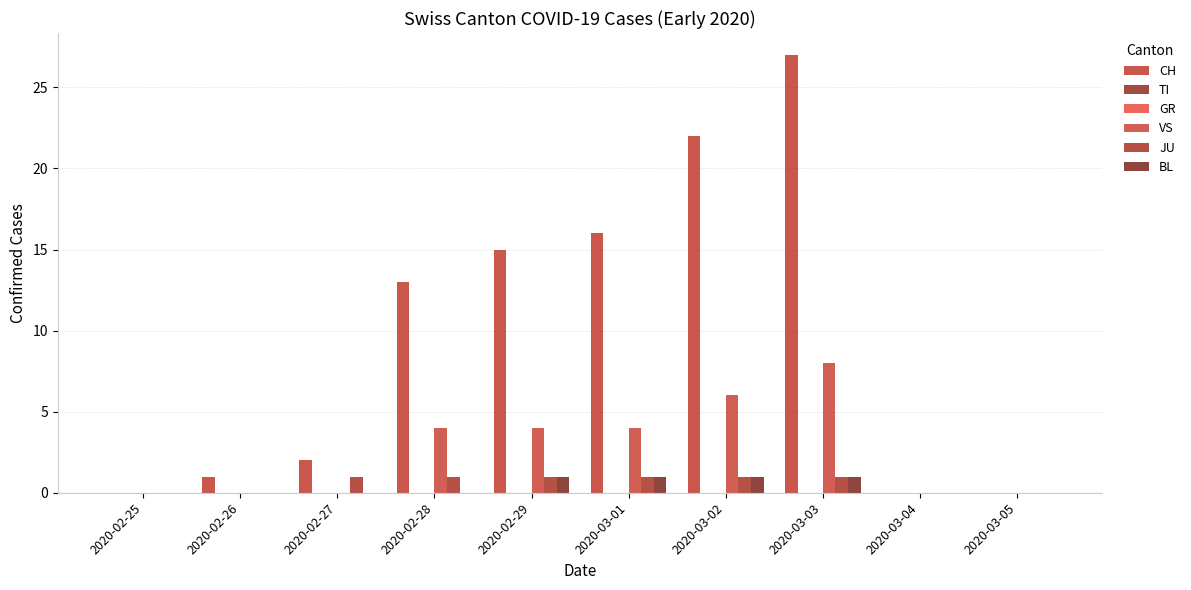

What is the difference between the maximum and second lowest values in the BL series?

1